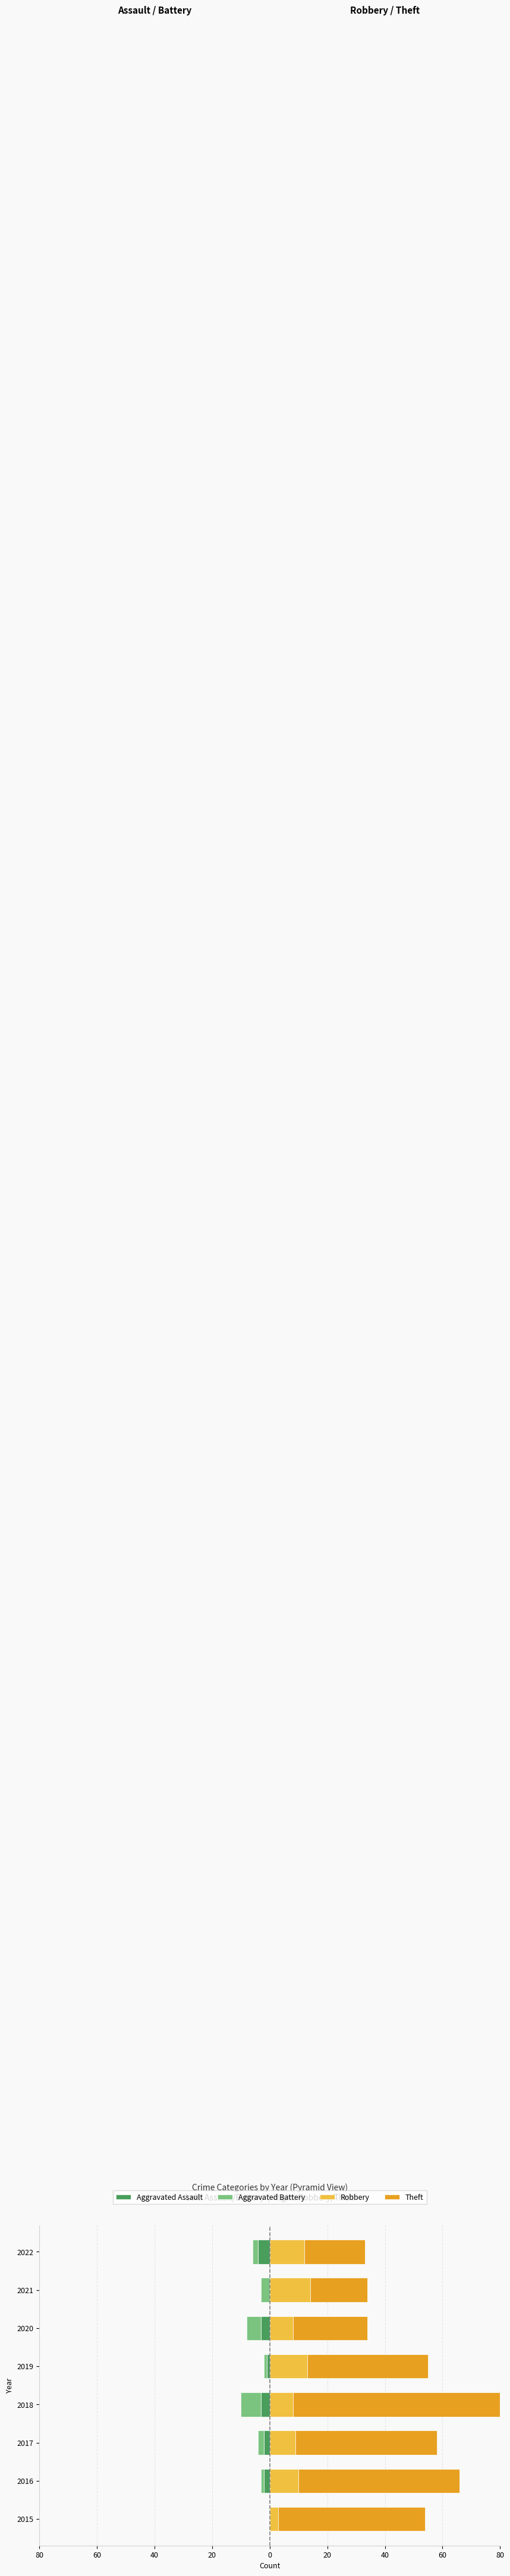

How many bars are there in total?

32